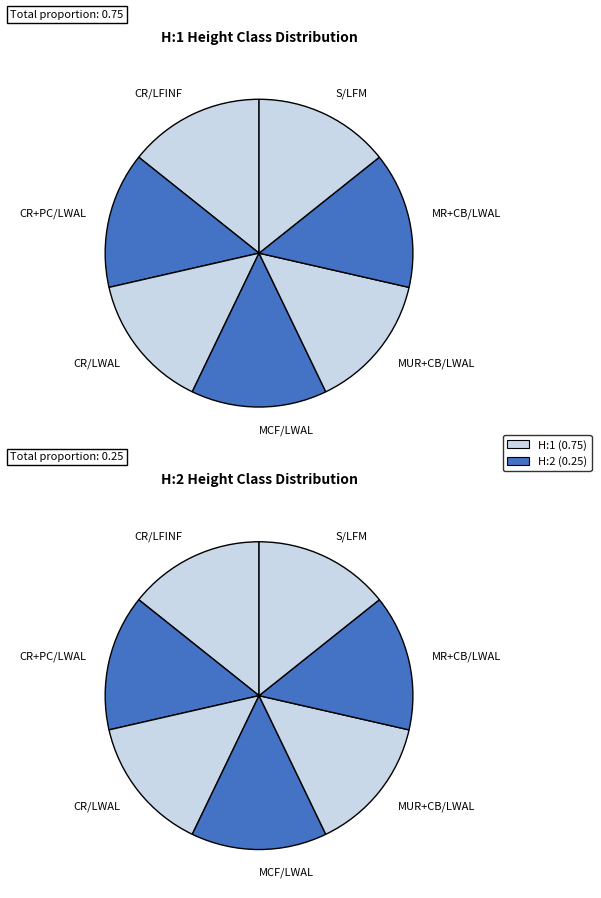

Rank the series by their average value, from highest to lowest.

H:1, H:2